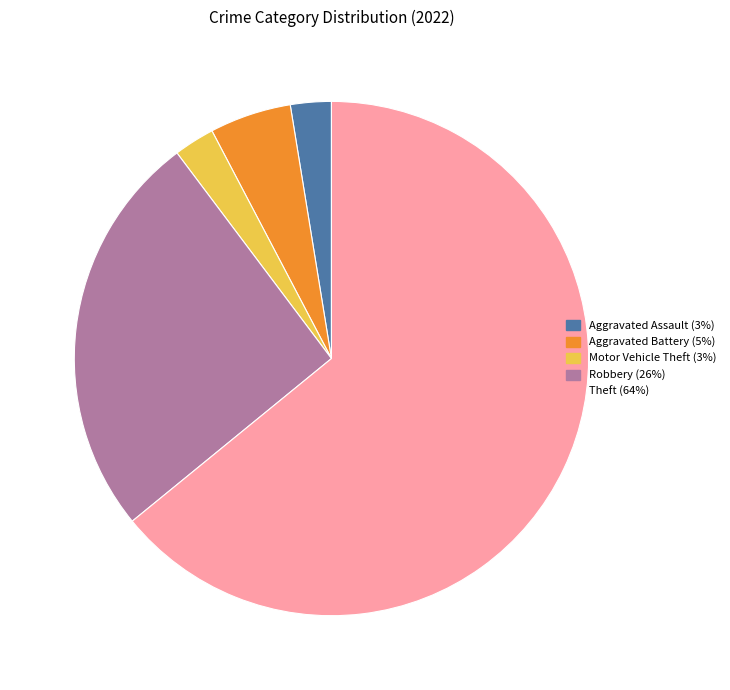

Is there any slice that represents more than half of the pie?

Yes